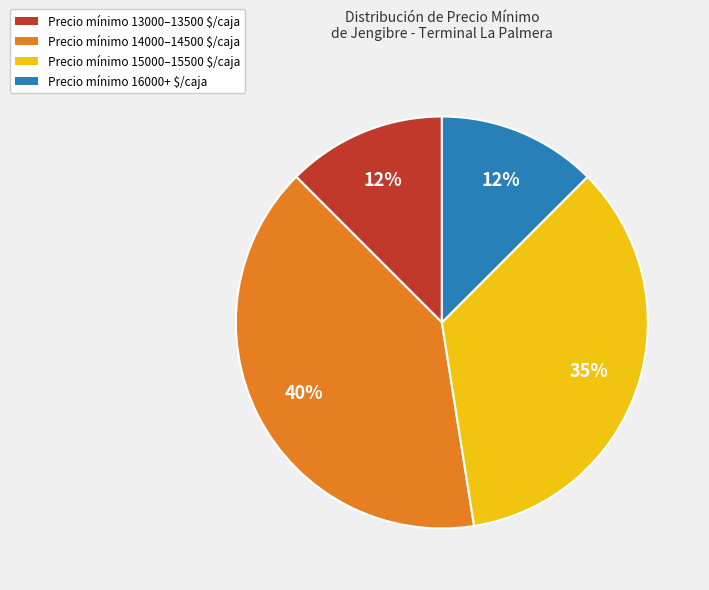

To the nearest percent, what is the average slice percentage?

25%